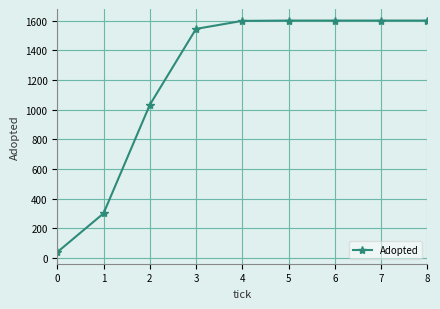

What is the greatest value displayed?

1600